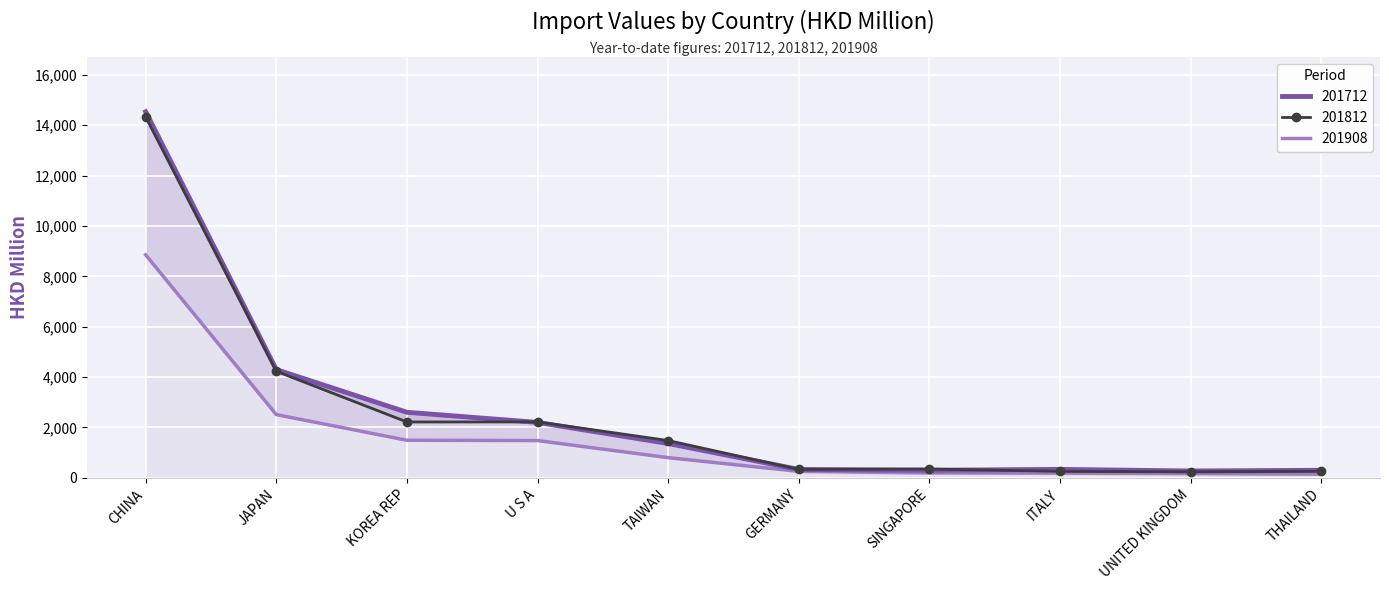

What is the label of the 7th point from the left?

SINGAPORE